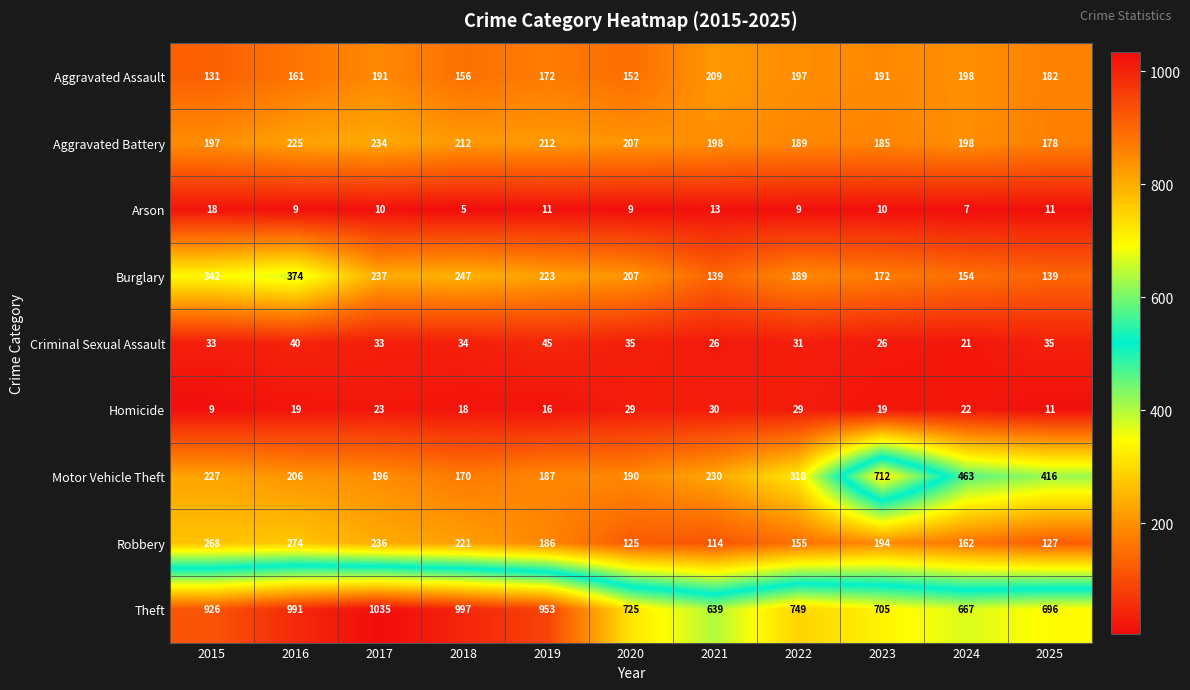

True or false: Aggravated Battery has a value of 189 at 2022.

True